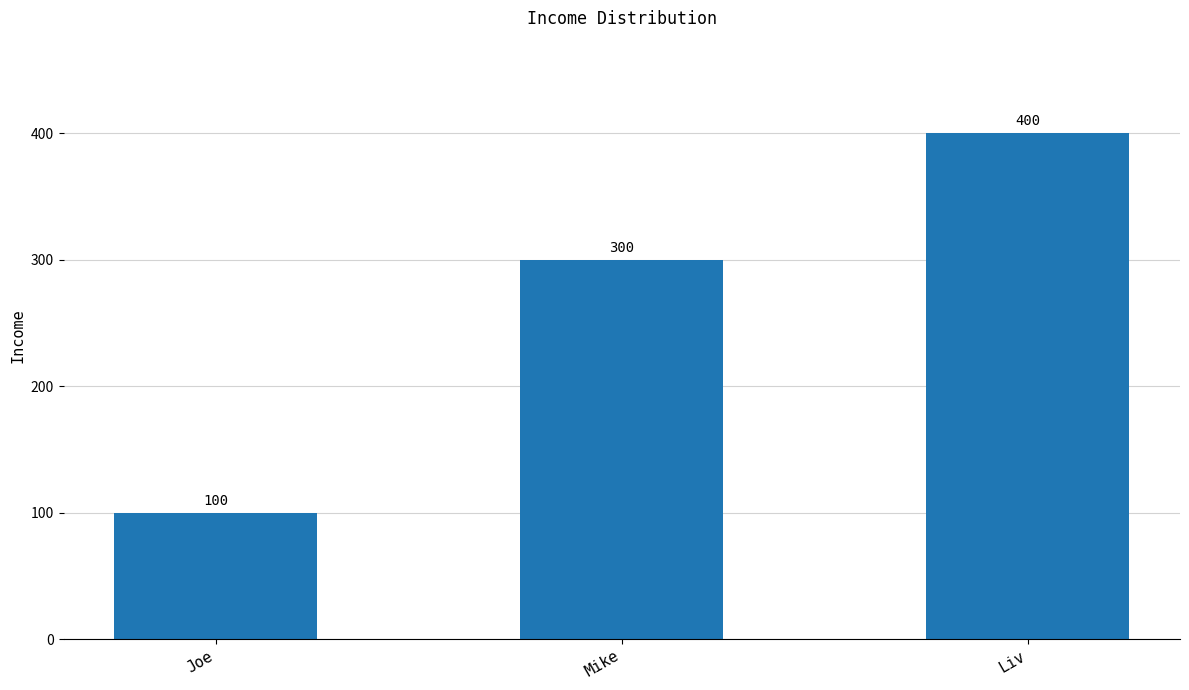

Rank the categories by value from highest to lowest.

Liv, Mike, Joe